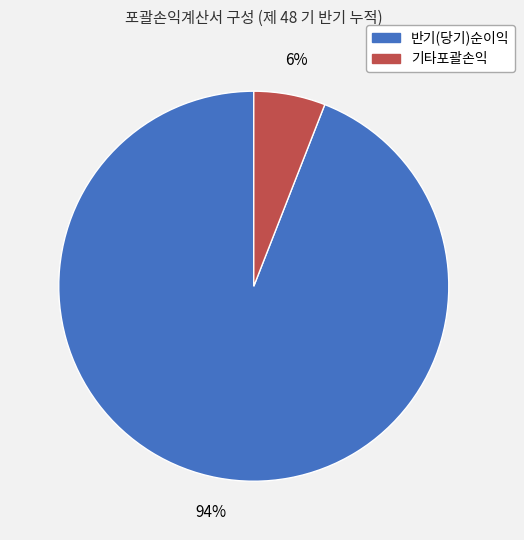

Count the number of slices in the pie.

2